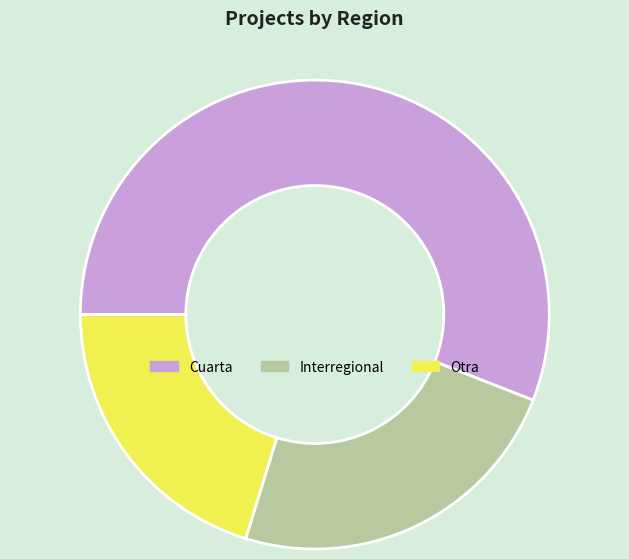

How many slices are in this pie chart?

3